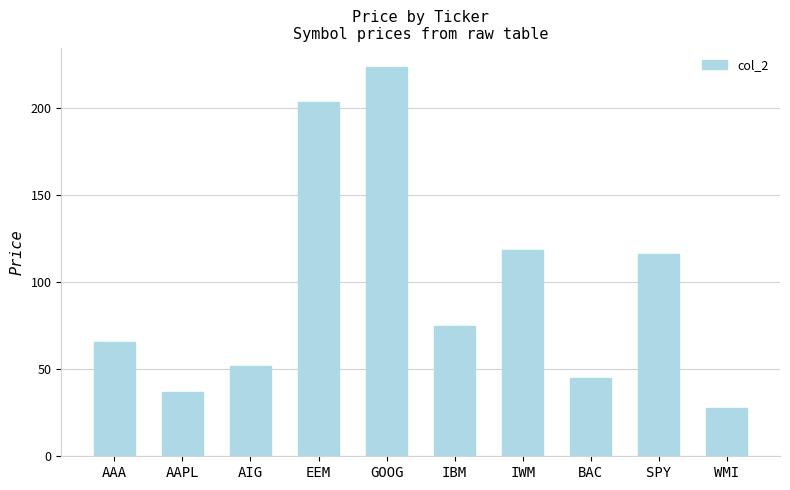

What is the ratio of the value at AIG to the value at IBM?

0.7